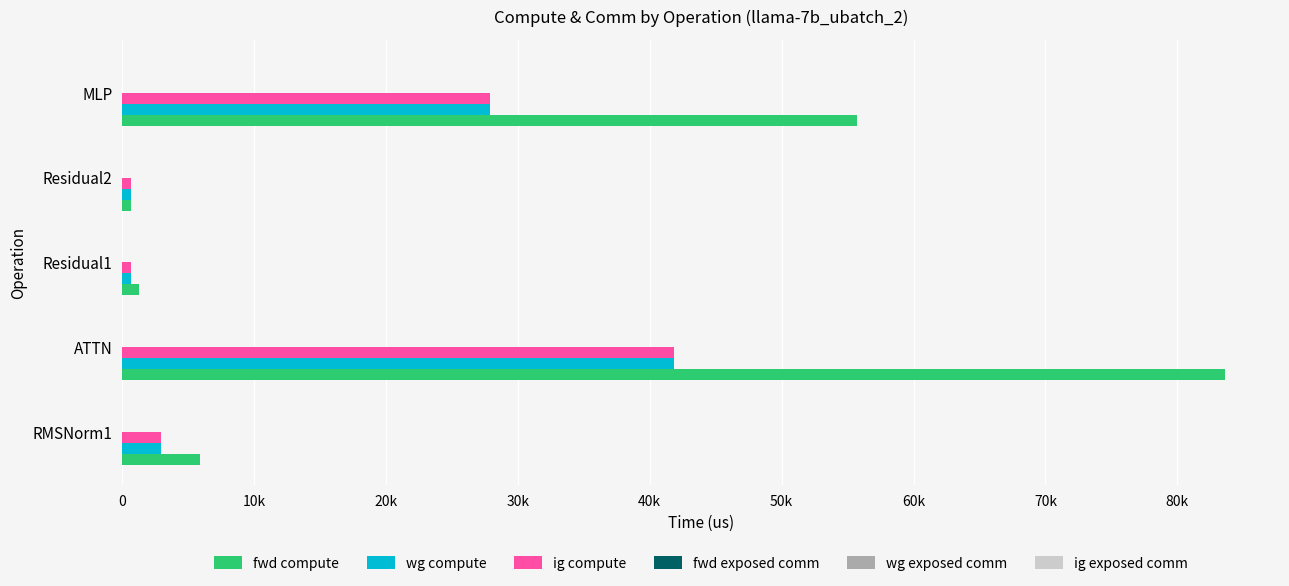

What are all the series names shown in the legend?

fwd compute, wg compute, ig compute, fwd exposed comm, wg exposed comm, ig exposed comm